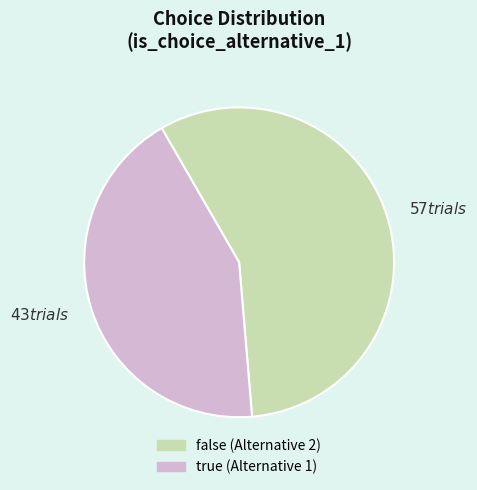

Is there a majority slice in this chart?

Yes